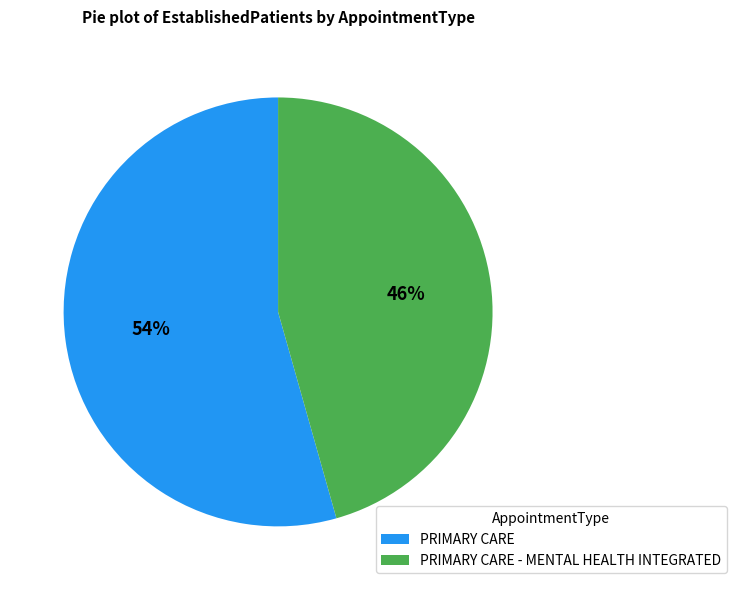

To the nearest percent, what is the average slice percentage?

50%